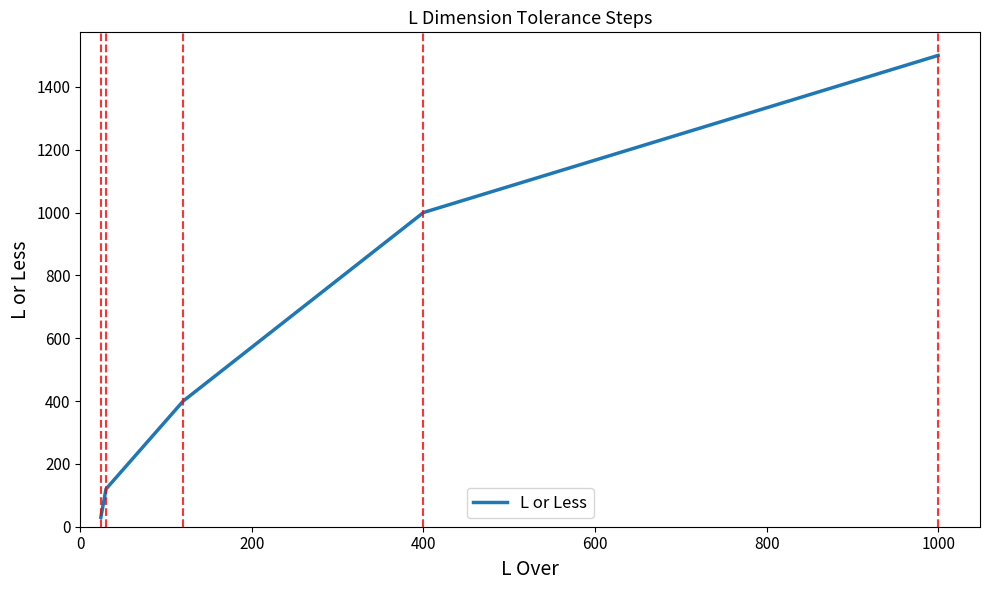

What is the sum of all values?

3050